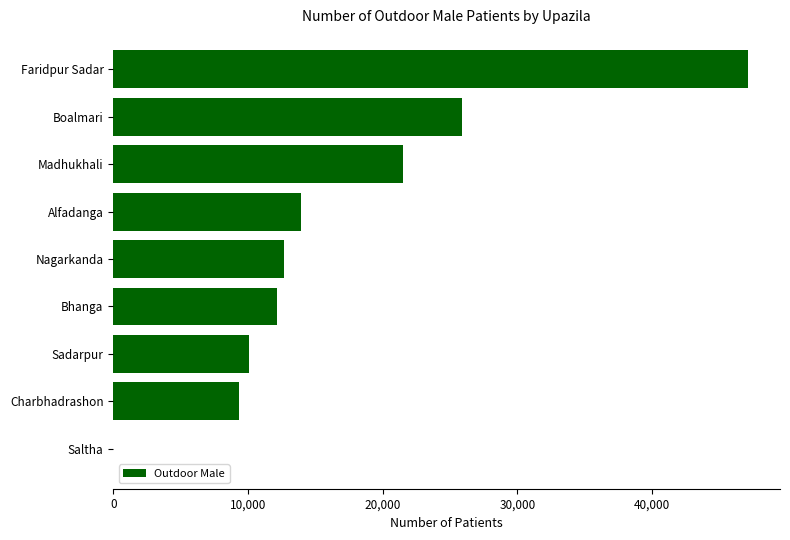

Which category has the highest value across all series?

Faridpur Sadar